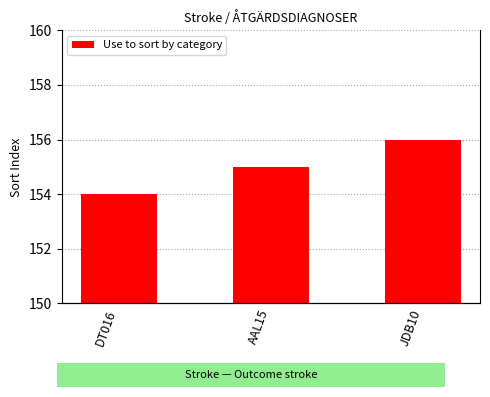

What is the greatest value displayed?

156